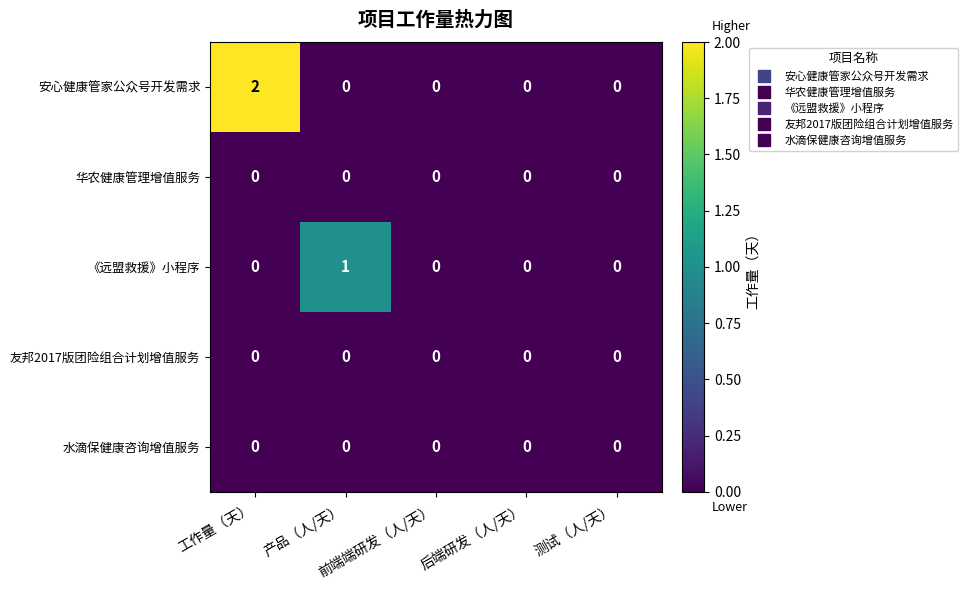

Which series has the largest total across all categories?

安心健康管家公众号开发需求